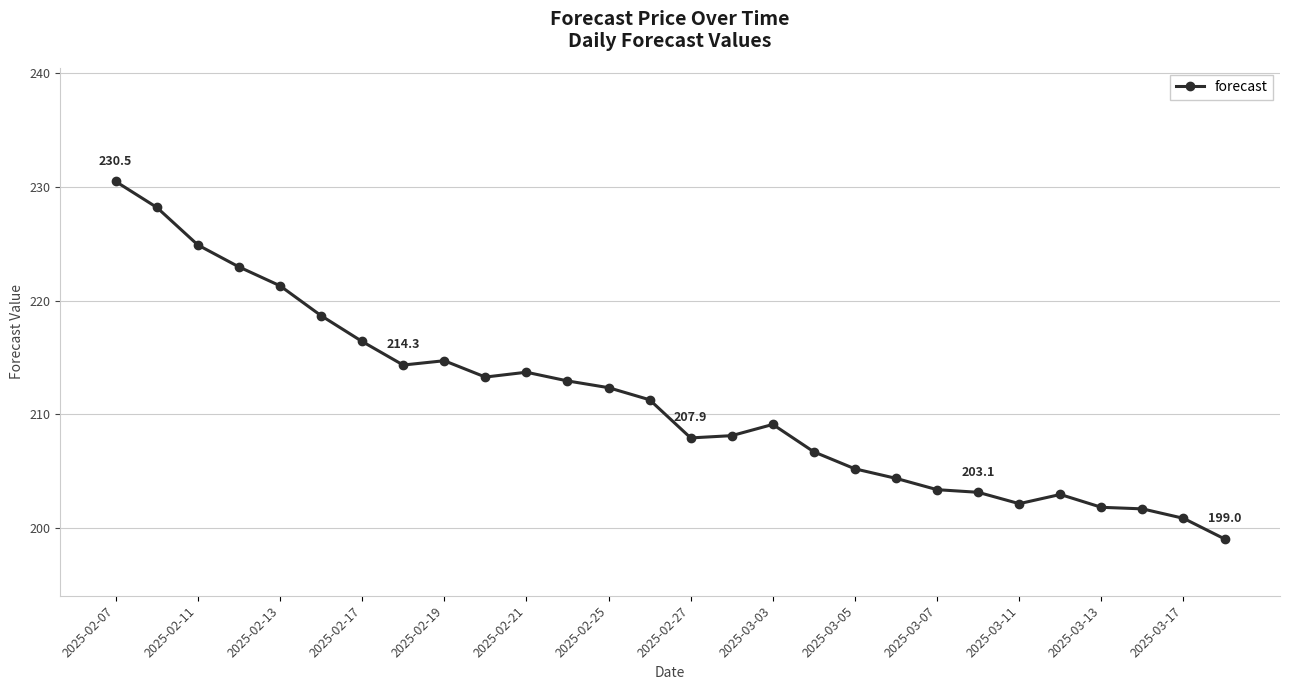

What is the greatest value displayed?

230.5